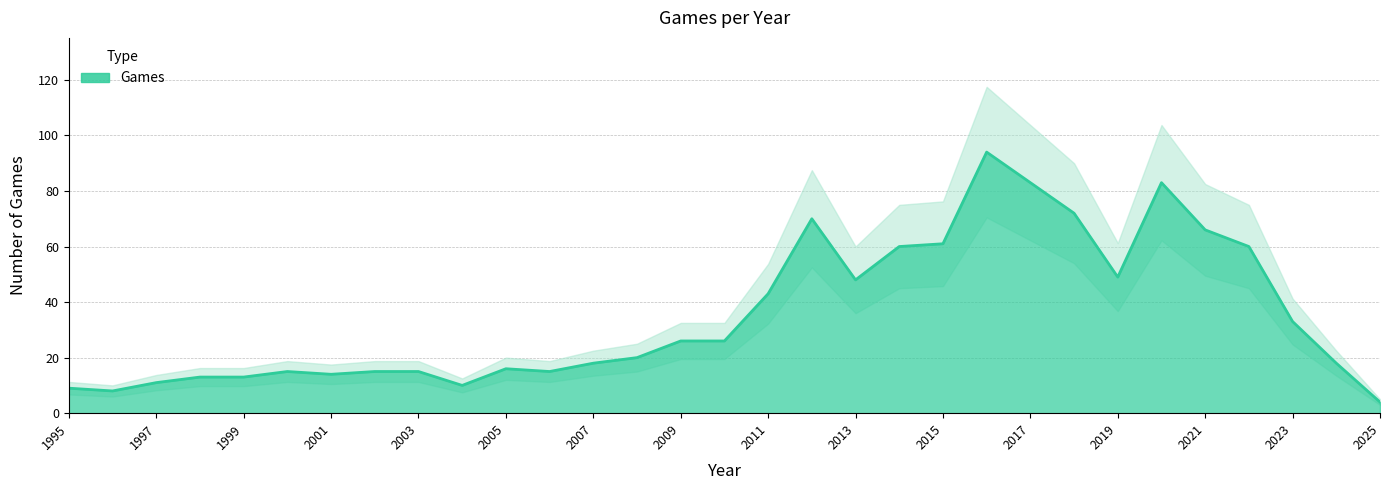

Between 1997 and 2014, which is larger?

2014